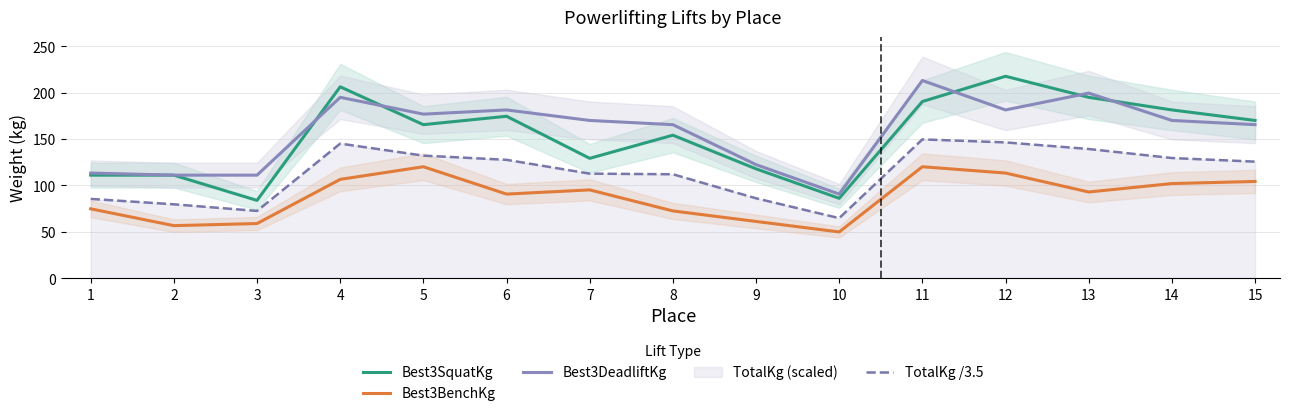

Reading left to right, extract all data points from this chart.

Best3SquatKg: 111.1	111.1	83.9	206.4	165.6	174.6	129.3	154.2	117.9	86.2	190.5	217.7	195.0	181.4	170.1
Best3BenchKg: 74.8	56.7	59.0	106.6	120.2	90.7	95.2	72.6	61.2	49.9	120.2	113.4	93.0	102.1	104.3
Best3DeadliftKg: 113.4	111.1	111.1	195.0	176.9	181.4	170.1	165.6	122.5	90.7	213.2	181.4	199.6	170.1	165.6
TotalKg /3.5: 85.5	79.7	72.6	145.1	132.2	127.7	112.8	112.1	86.2	64.8	149.7	146.4	139.3	129.6	125.7